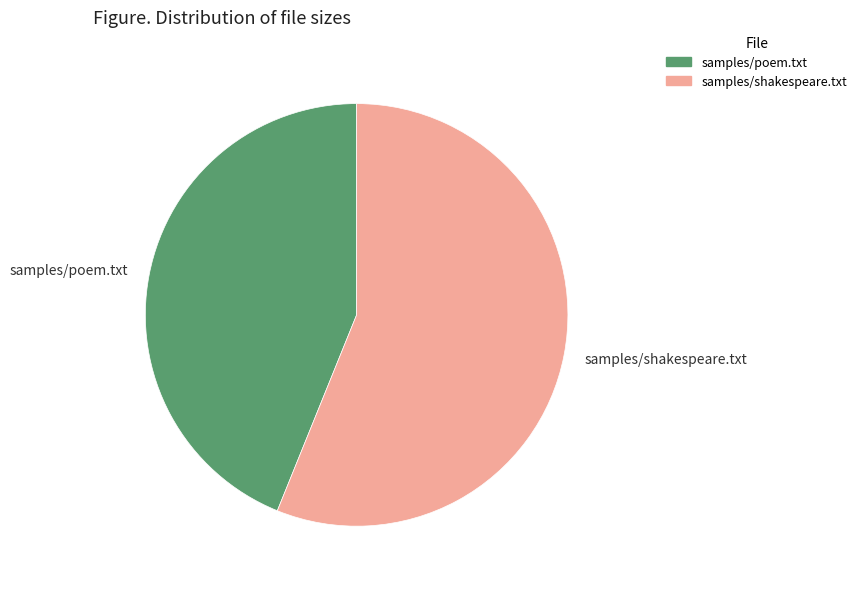

Rank the categories by value from highest to lowest.

samples/shakespeare.txt, samples/poem.txt